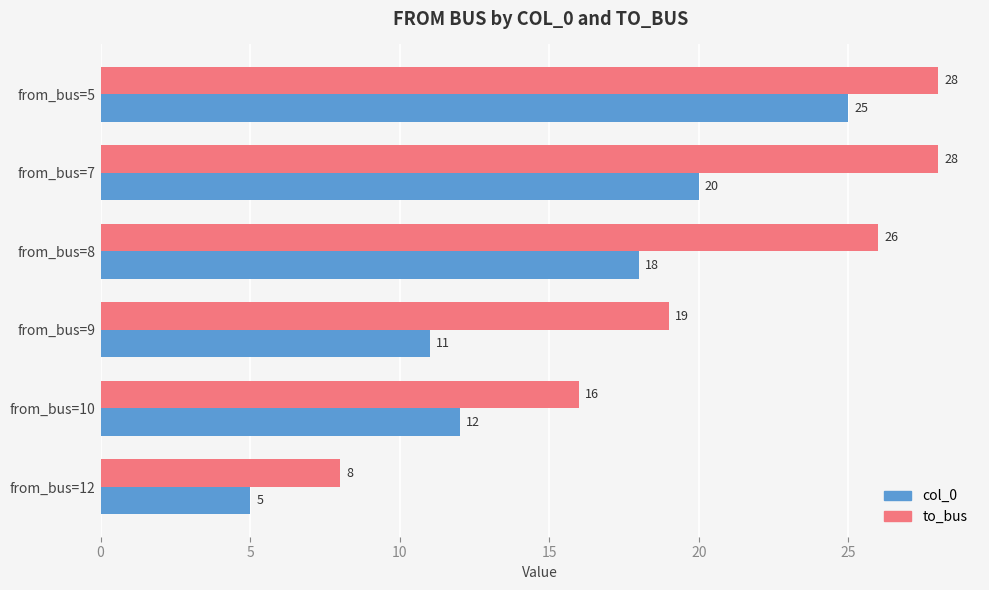

At which category does the chart reach its minimum across all series?

from_bus=12